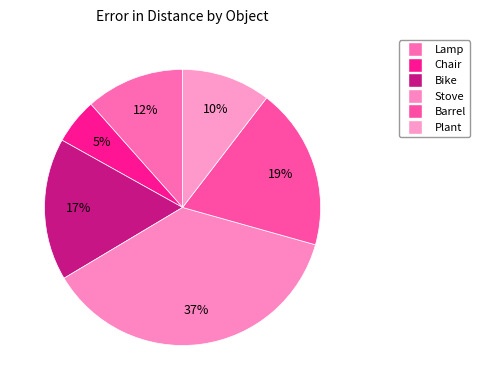

How many segments does this pie chart have?

6